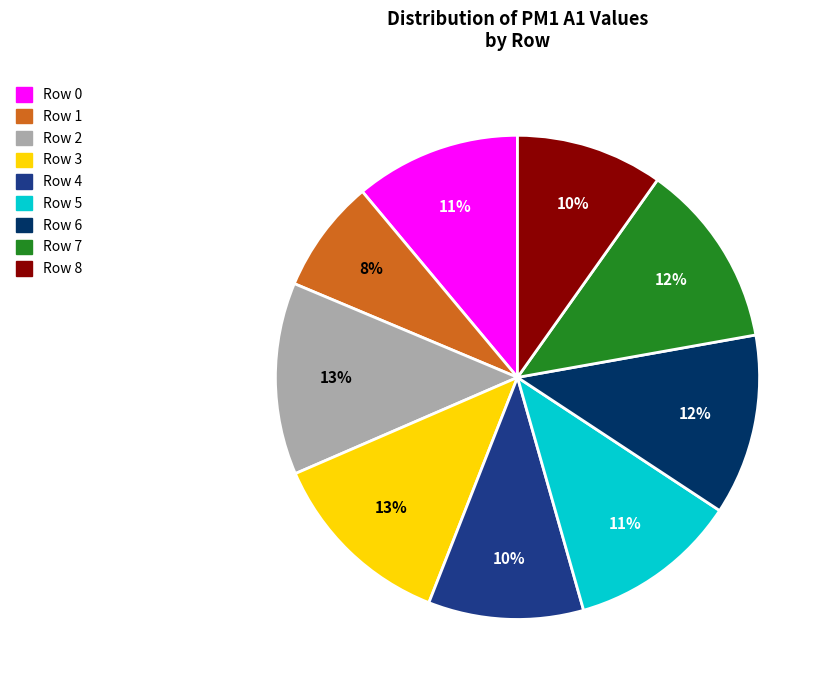

Is there a majority slice in this chart?

No